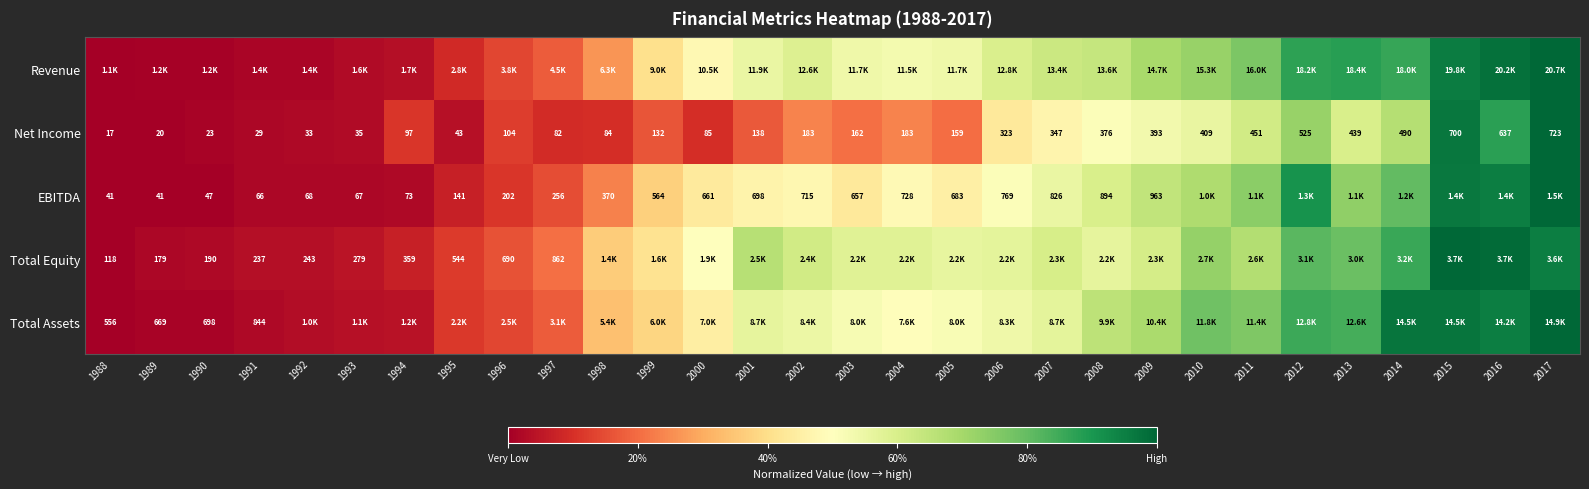

Is the value of EBITDA at 2006 greater than the value of Net Income at 1996?

Yes